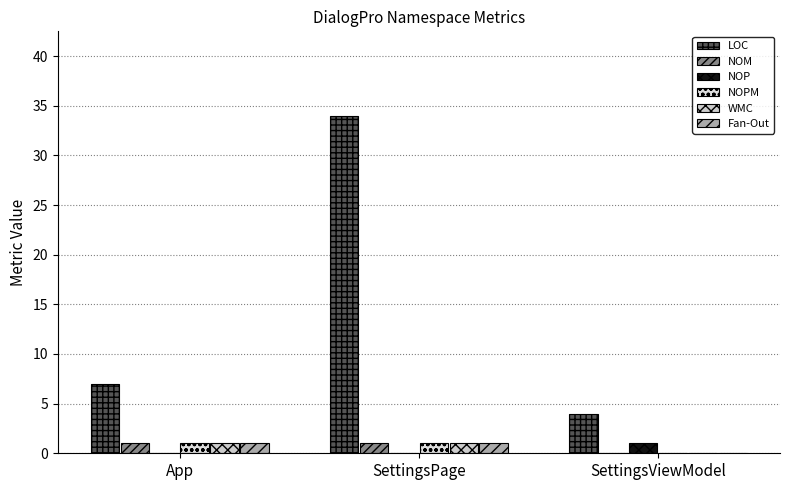

What are all the series names shown in the legend?

LOC, NOM, NOP, NOPM, WMC, Fan-Out